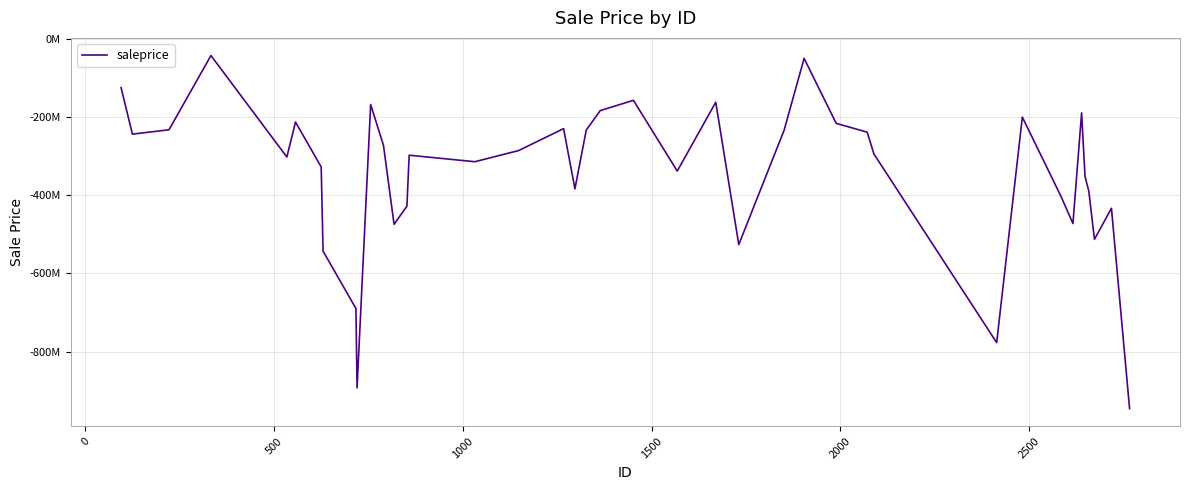

What is the smallest value displayed?

-946004488.3